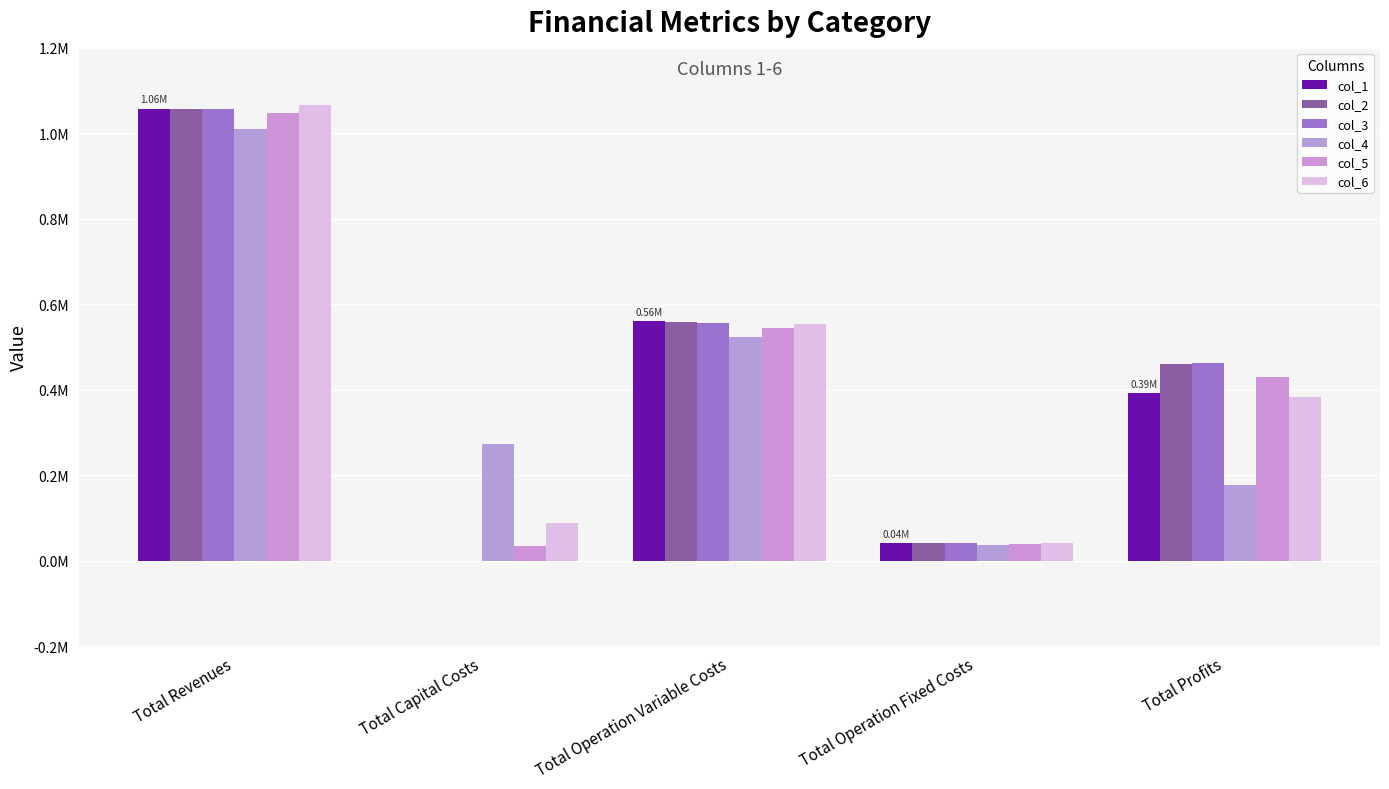

The value of col_3 at Total Operation Fixed Costs is 72711.6. True or false?

False